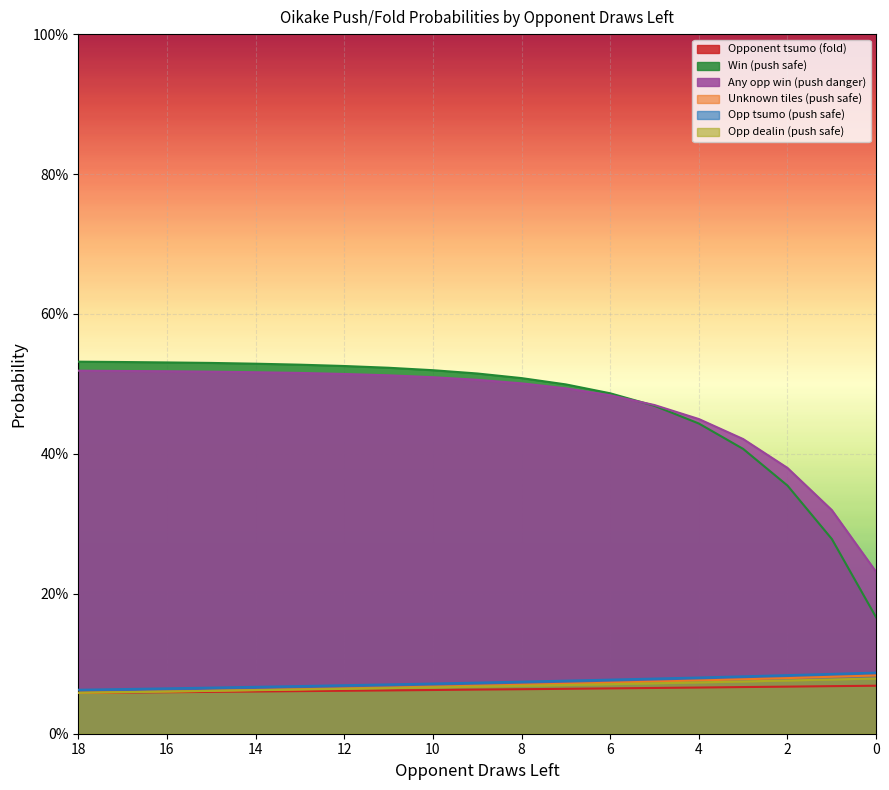

At which label is Opponent tsumo (fold) closest to 0?

18